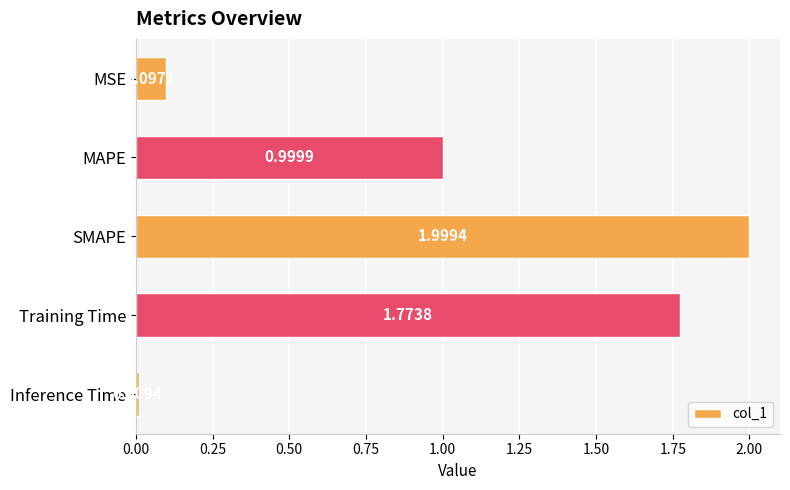

What is the maximum value shown in the chart?

2.0